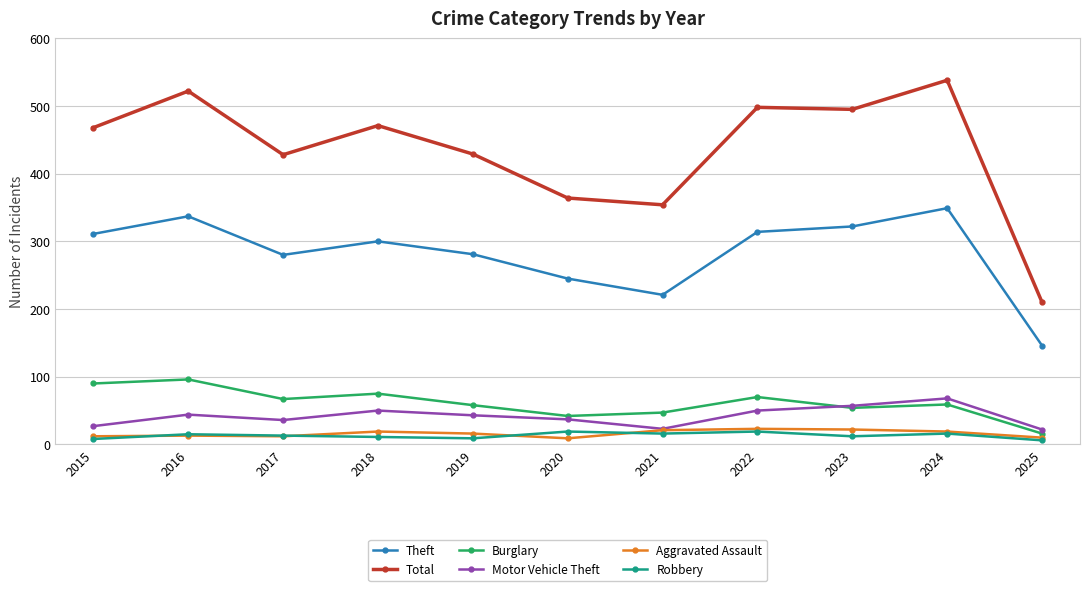

Is the value of Burglary at 2016 greater than the value of Motor Vehicle Theft at 2020?

Yes